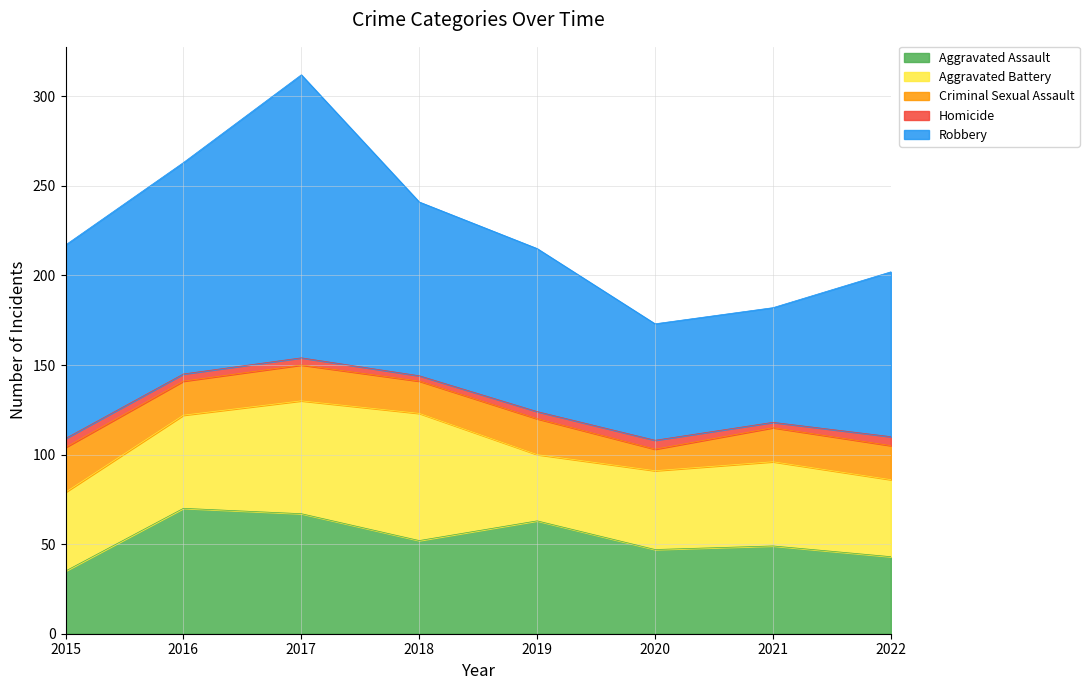

What is the sum of the Homicide values at 2017 and 2020?

9